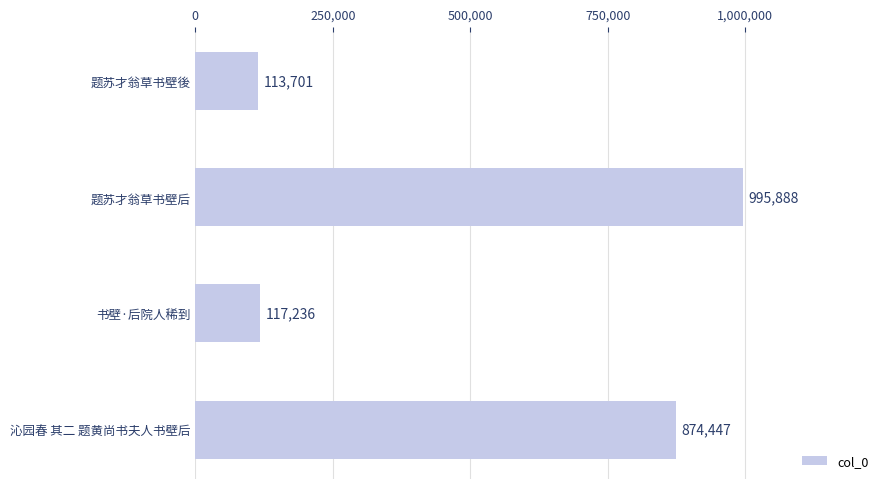

What is the approximate value at 书壁·后院人稀到, to the nearest 50?

117250